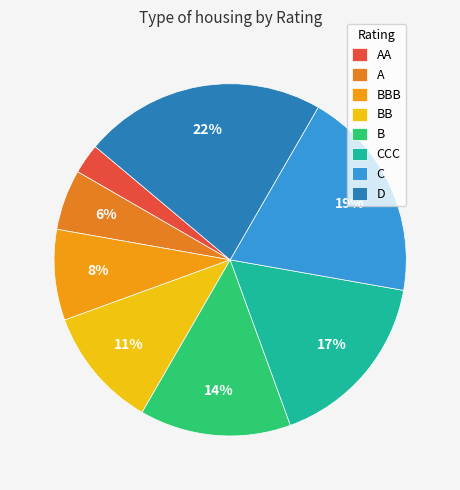

Rank the categories by value from lowest to highest.

AA, A, BBB, BB, B, CCC, C, D